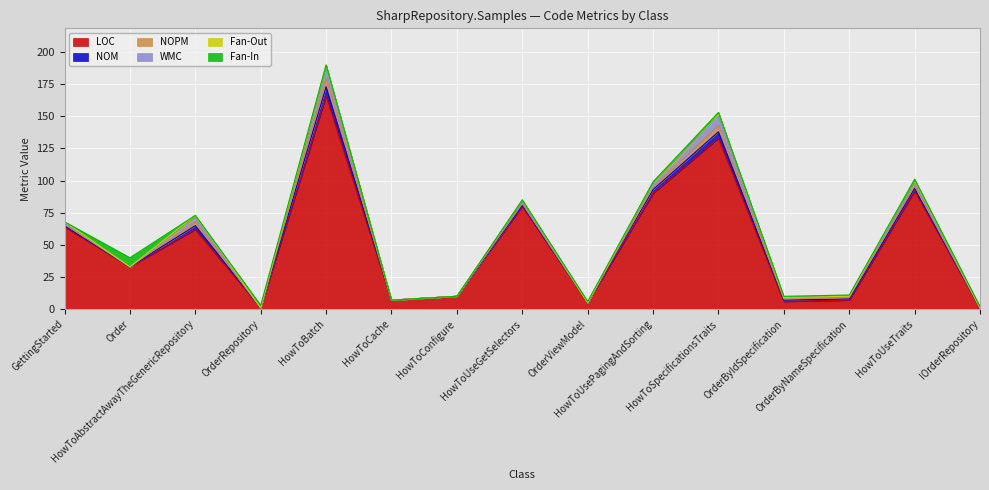

Reading left to right, extract all data points from this chart.

LOC: 64	33	62	1	166	7	10	80	5	90	133	6	7	92	1
NOM: 1	0	3	0	7	0	0	1	0	3	5	1	1	2	0
NOPM: 1	0	3	0	7	0	0	1	0	2	5	1	1	2	0
WMC: 1	0	3	0	9	0	0	1	0	3	7	1	1	2	0
Fan-Out: 1	0	2	0	1	0	0	2	0	1	3	0	0	3	0
Fan-In: 0	7	0	2	0	0	0	0	1	0	0	1	1	0	1